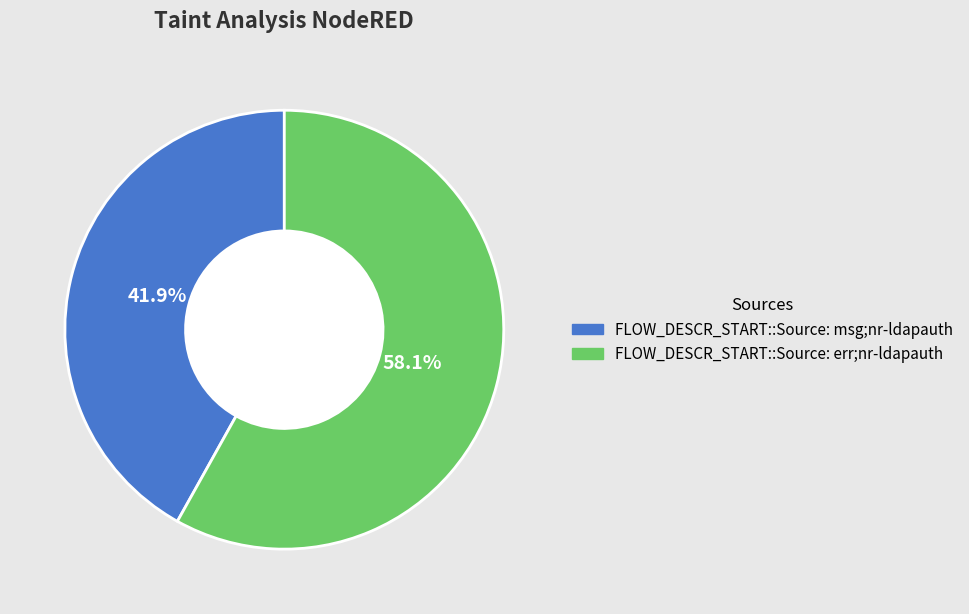

To the nearest percent, what is the difference between the FLOW_DESCR_START::Source: msg;nr-ldapauth and FLOW_DESCR_START::Source: err;nr-ldapauth slice percentages?

16%